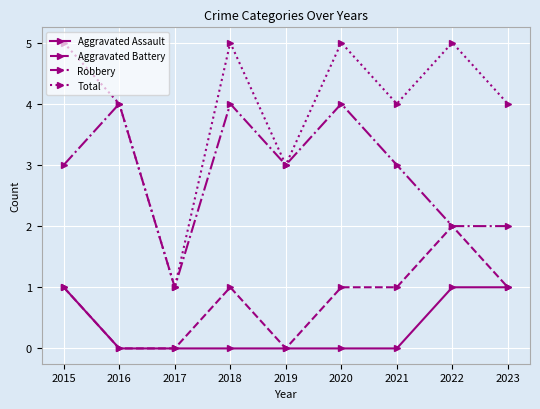

At 2021, list the series in order from smallest to largest.

Aggravated Assault, Aggravated Battery, Robbery, Total